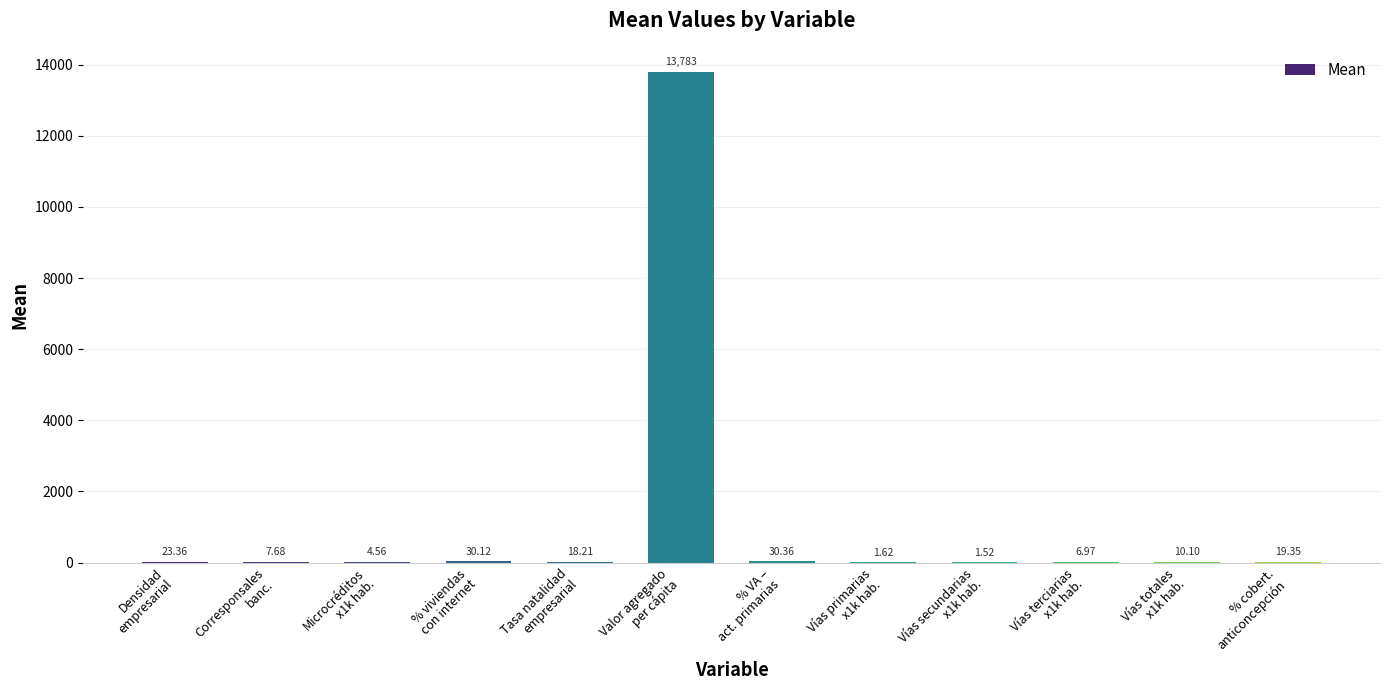

Approximately how many times larger is the value at Corresponsales
banc. compared to % viviendas
con internet?

0.3